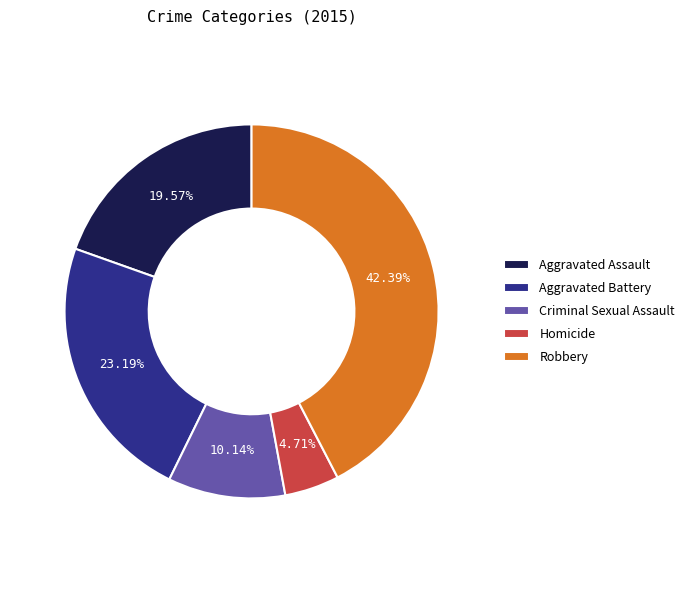

Rank the categories by value from lowest to highest.

Homicide, Criminal Sexual Assault, Aggravated Assault, Aggravated Battery, Robbery